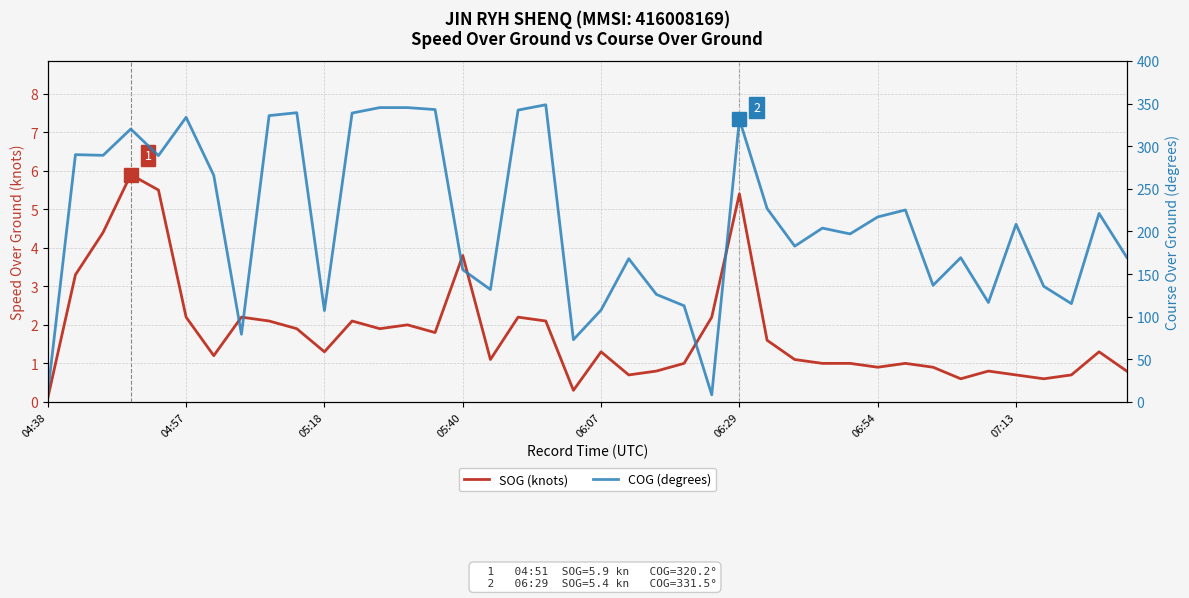

Count the number of data series in this chart.

2